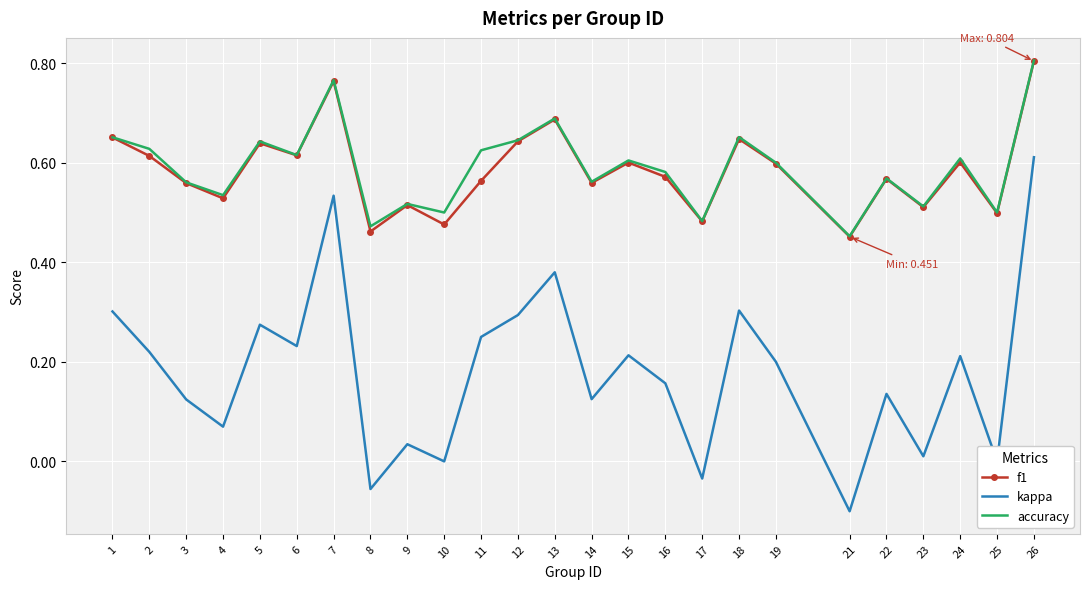

At which category does kappa reach its first local peak?

5